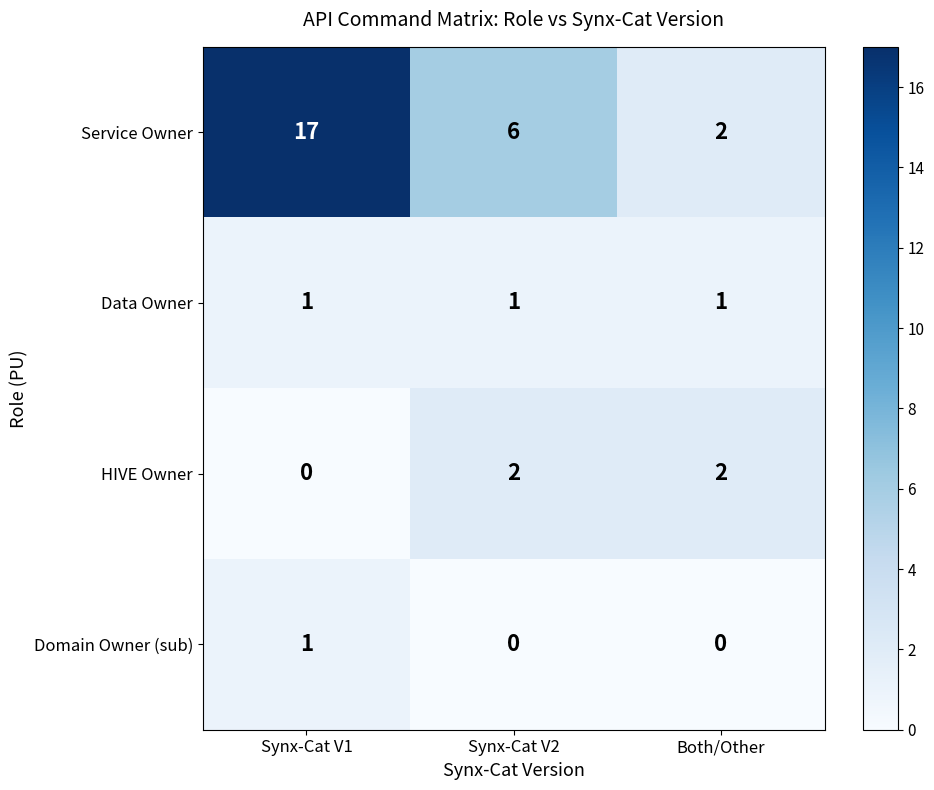

List the labels in order of Service Owner value, largest first.

Synx-Cat V1, Synx-Cat V2, Both/Other